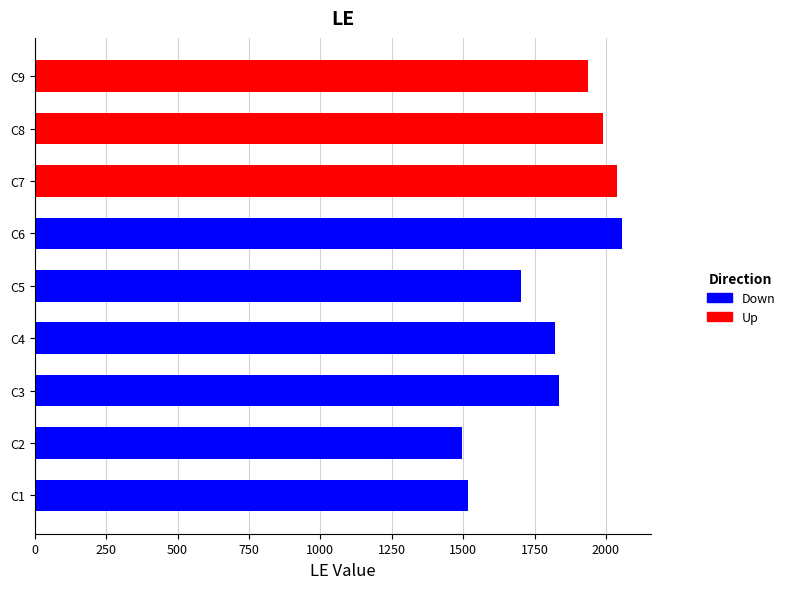

What is the smallest value displayed?

1495